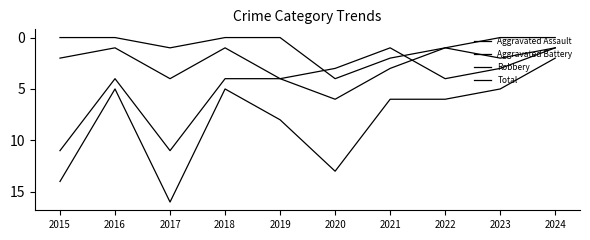

Between 2018 and 2024, which series saw the biggest shift?

Robbery